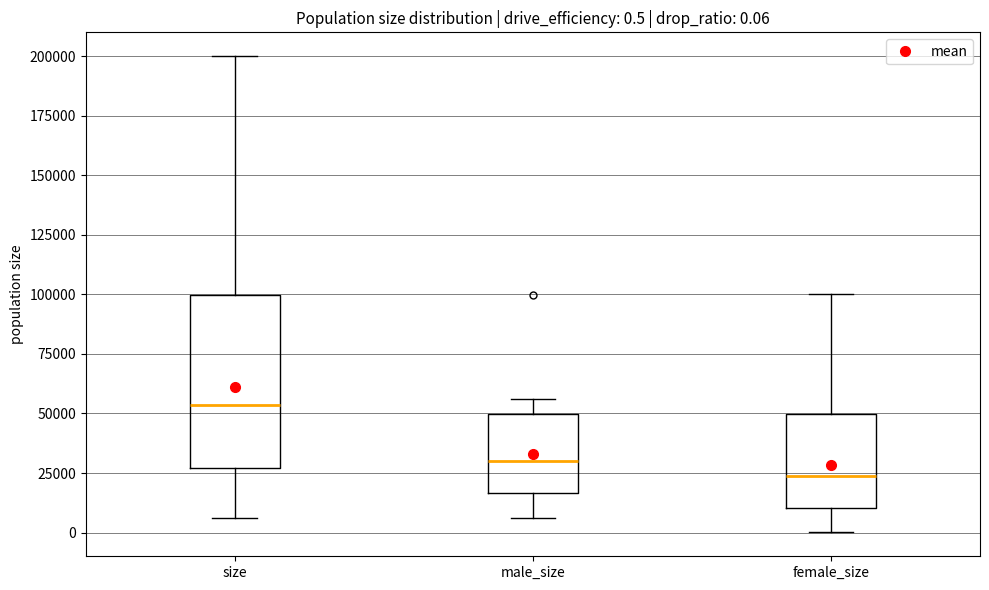

Comparing the boxes themselves (not the whiskers), which one is the tallest?

size